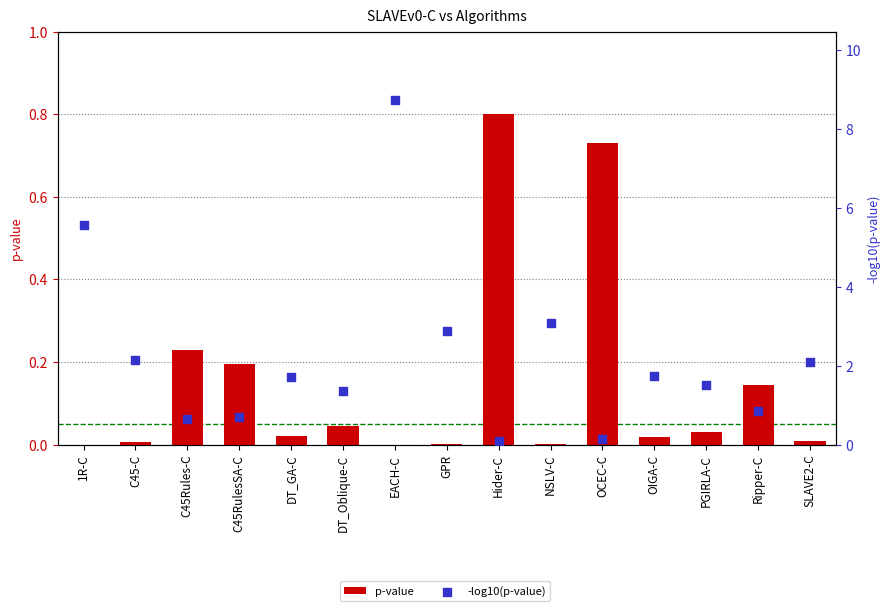

What are all the series names shown in the legend?

p-value, -log10(p-value)